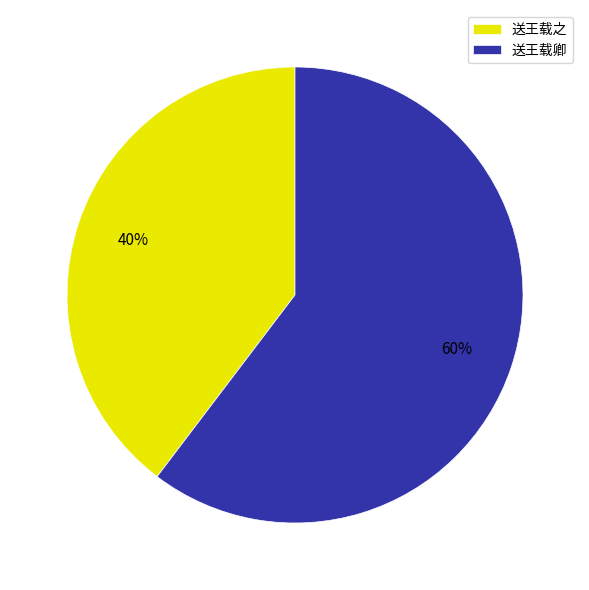

To the nearest percent, what is the combined percentage of 送王载之 and 送王载卿?

100%